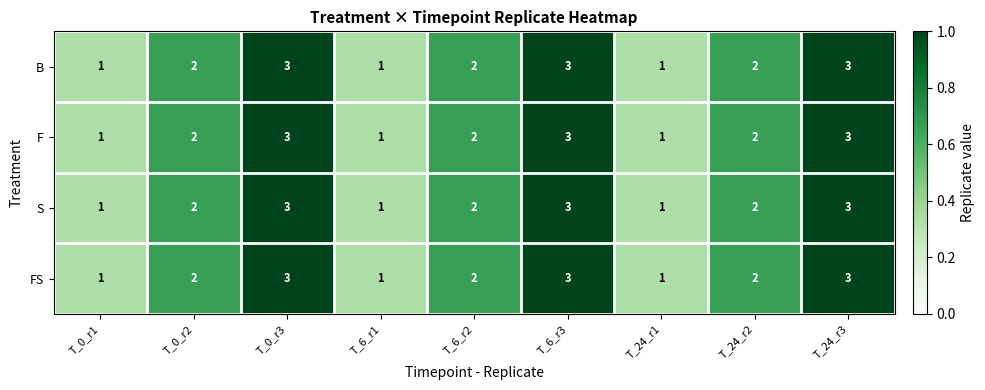

What is the maximum value shown in the chart?

3